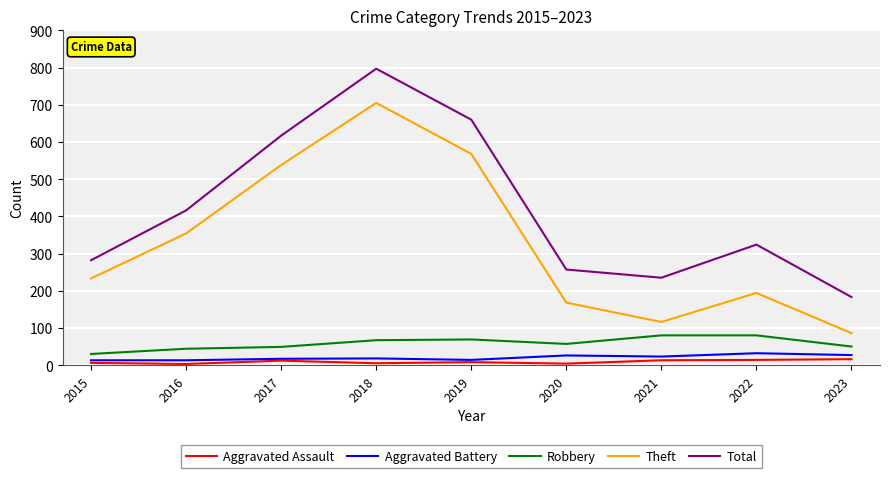

Rank the categories by Total value from lowest to highest.

2023, 2021, 2020, 2015, 2022, 2016, 2017, 2019, 2018